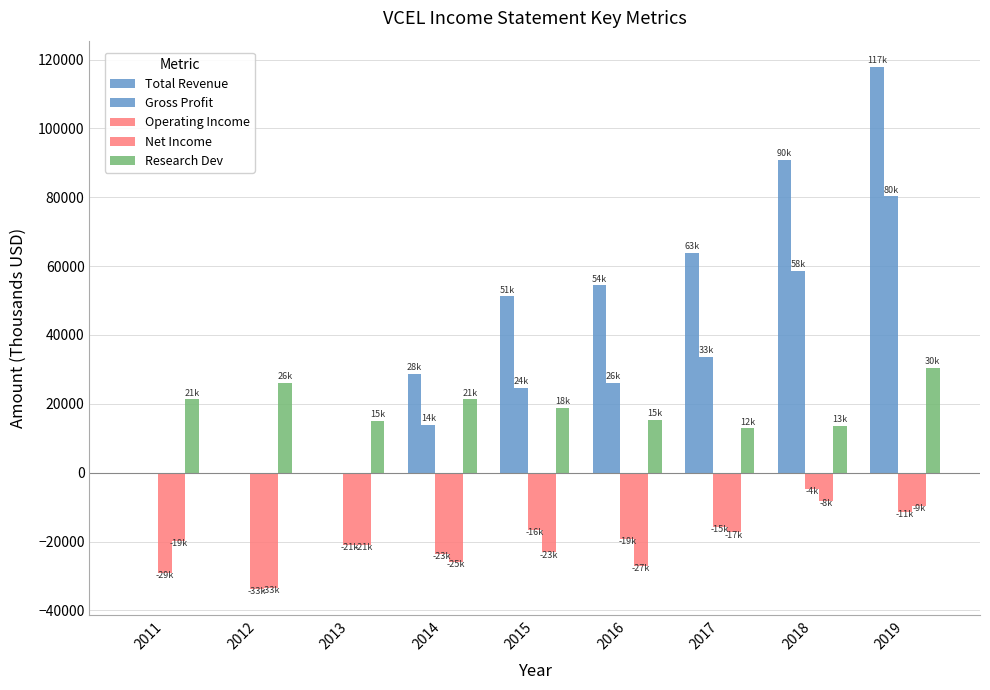

What is the sum of the Net Income values at 2014 and 2015?

-49000